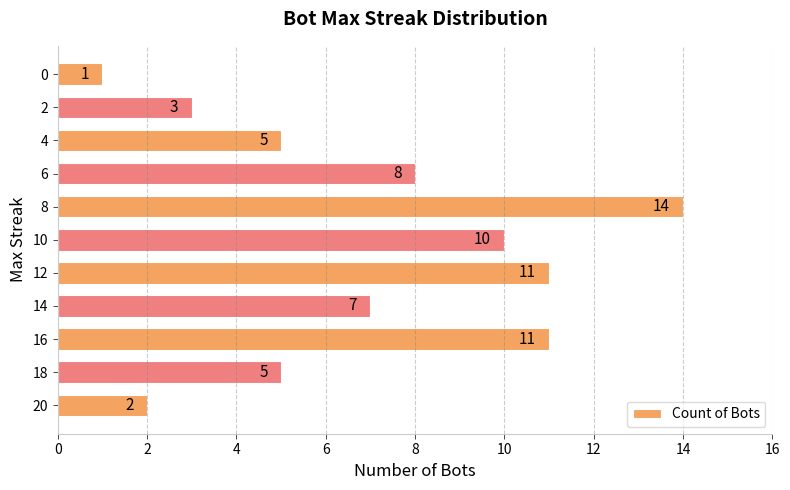

What is the ratio of the value at 4 to the value at 6?

0.6